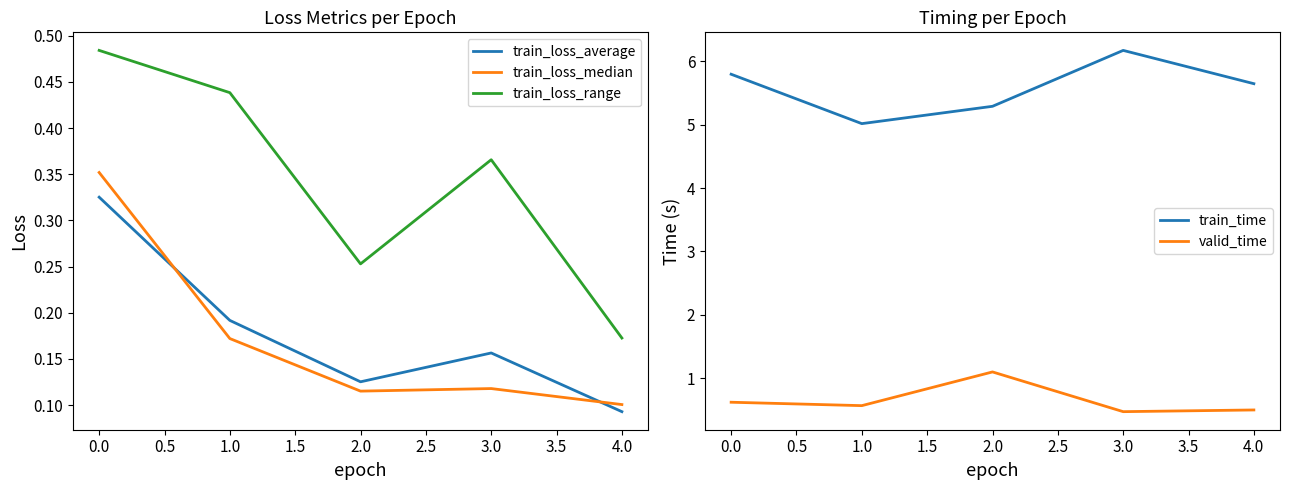

Count the valid_time values in the range 0 to 1.

4